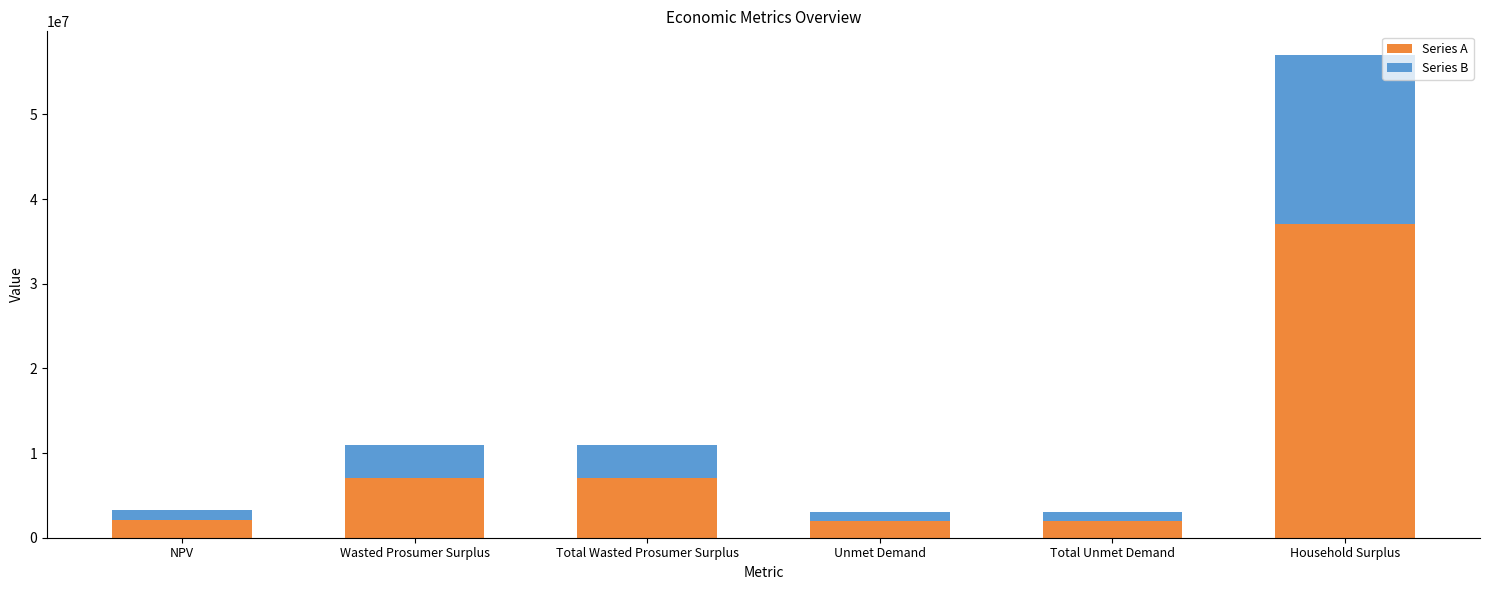

What is the sum of all Series A values?

57246403.6